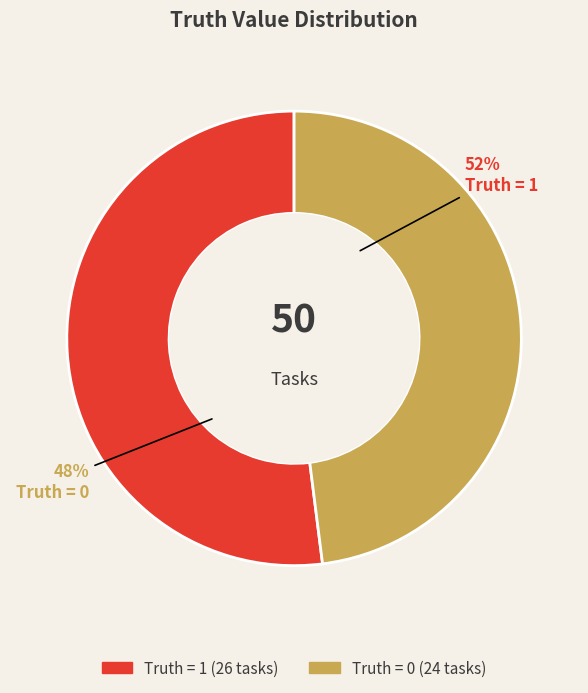

Which slice is the smallest?

0 (Truth)